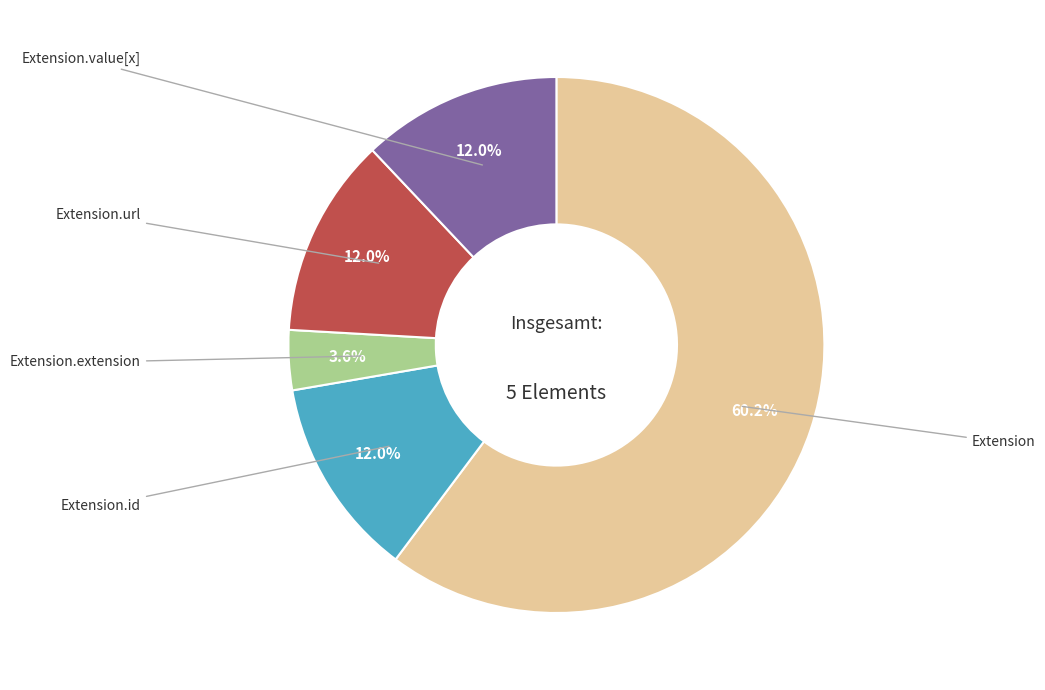

Is there any slice that represents more than half of the pie?

Yes